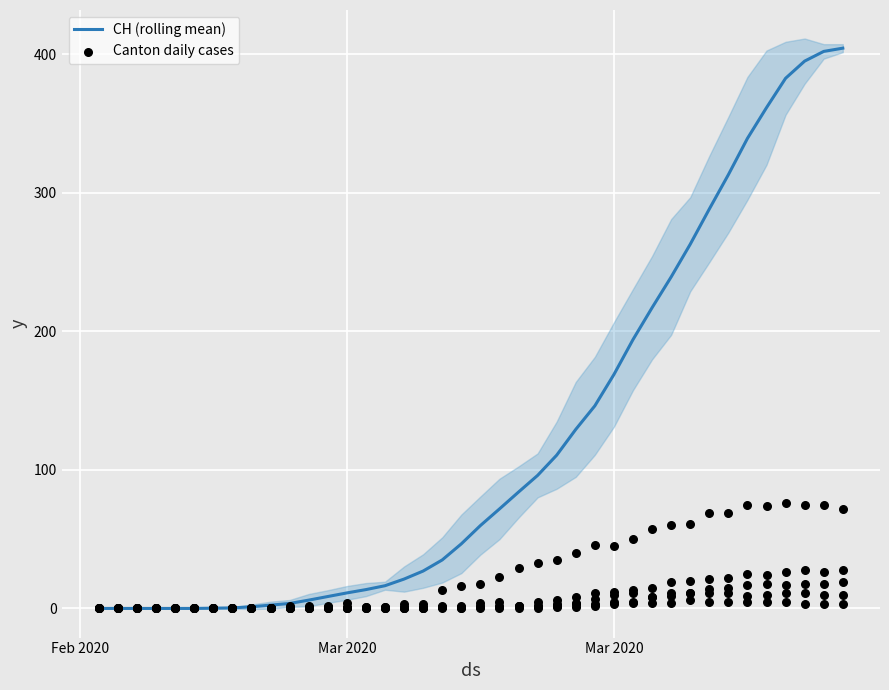

Which series has the largest total across all categories?

CH